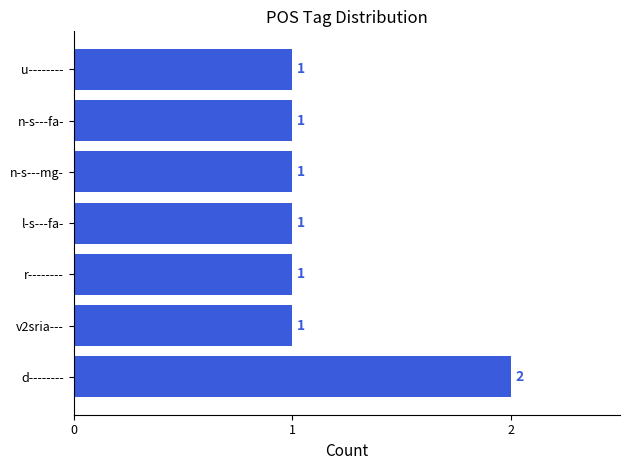

What is the minimum value shown in the chart?

1